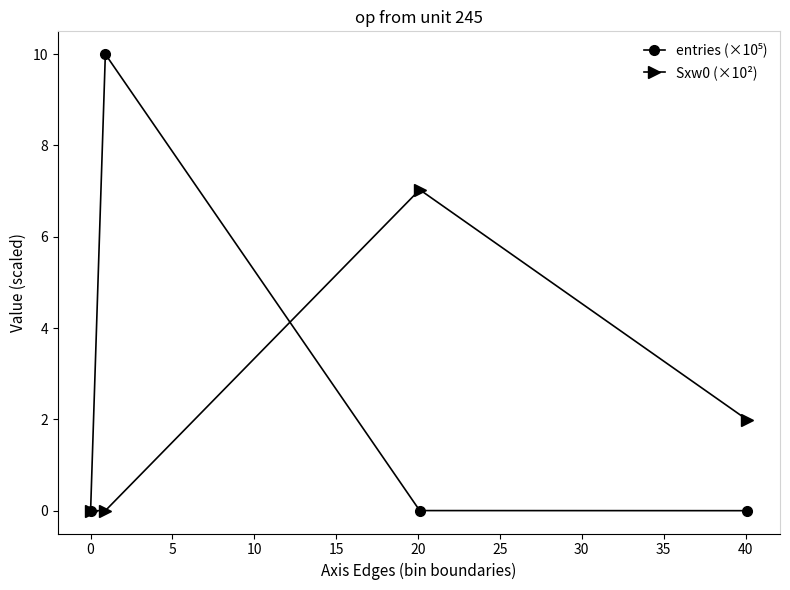

What is the difference between the maximum and minimum values in the Sxw0 (×10²) series?

7.0